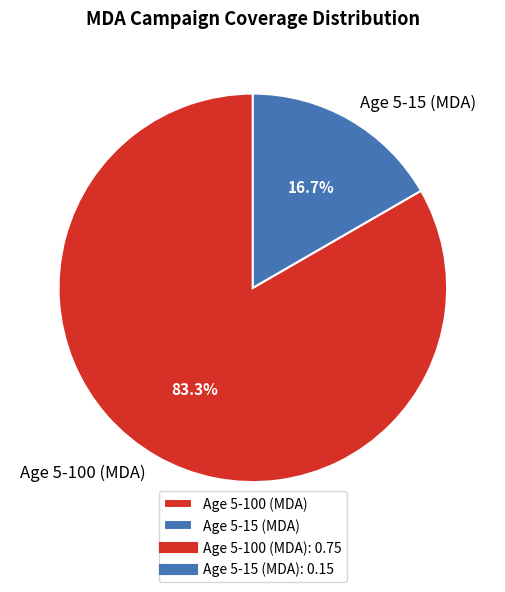

To the nearest percent, what is the average slice percentage?

50%